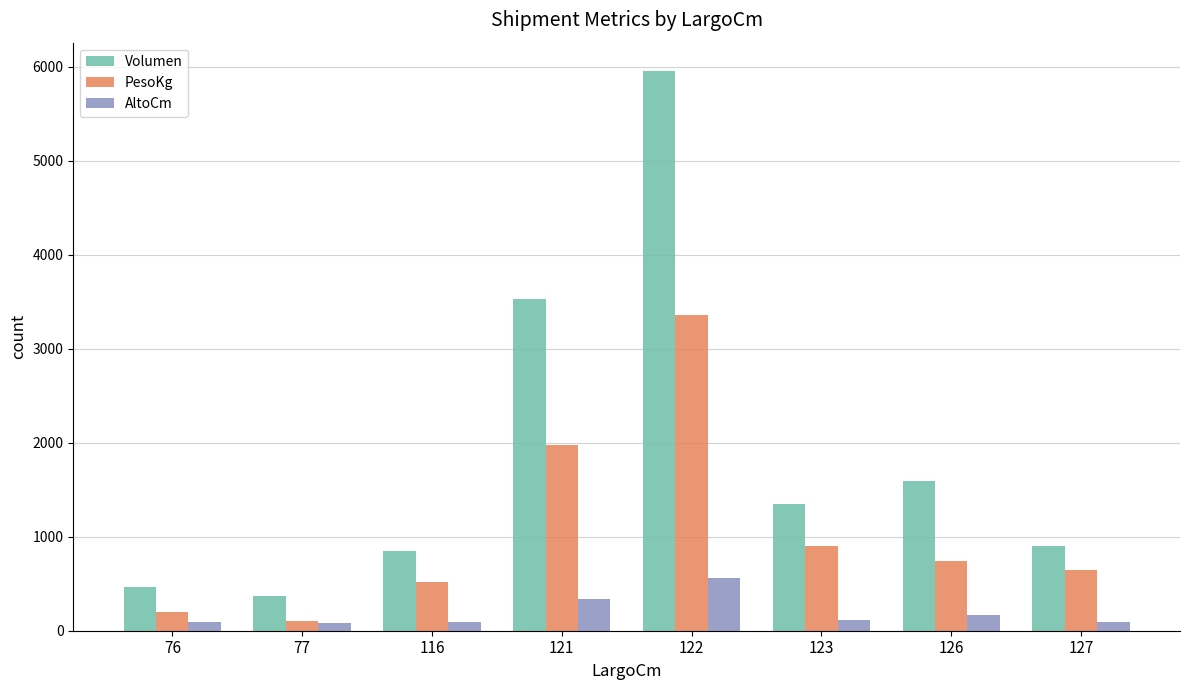

Rank the series by their maximum value, from highest to lowest.

Volumen, PesoKg, AltoCm